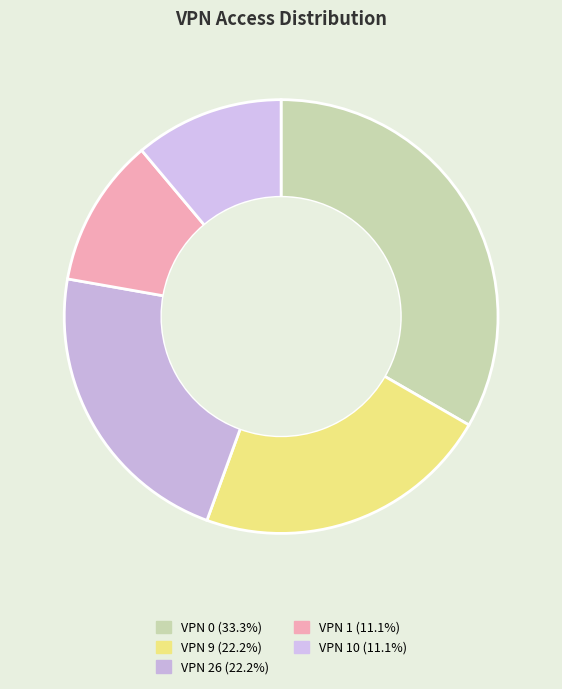

How many segments does this pie chart have?

5